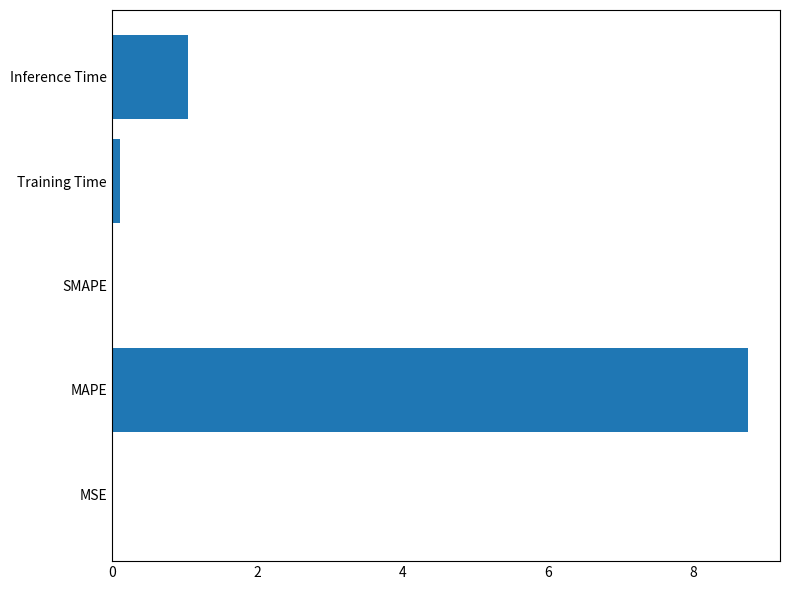

Is it true that the value at MAPE is 14.7?

False